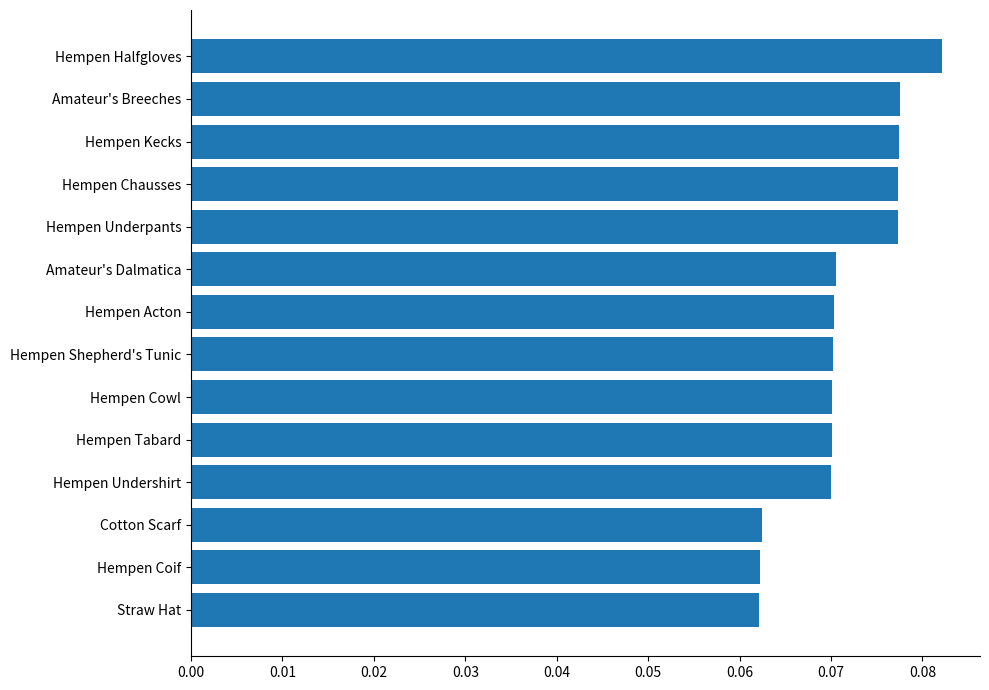

What is the sum of all values?

1.0